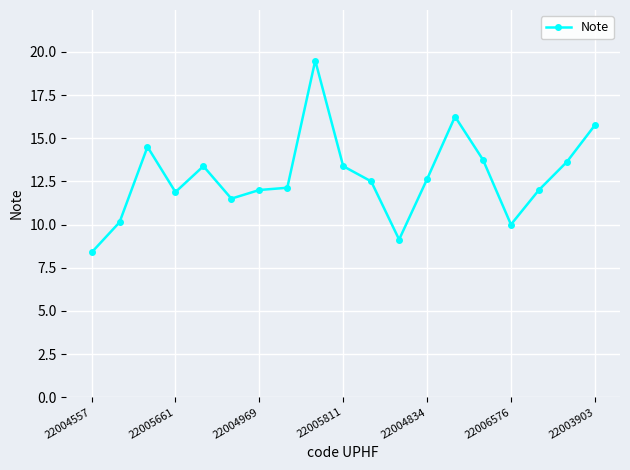

What is the greatest value displayed?

19.5